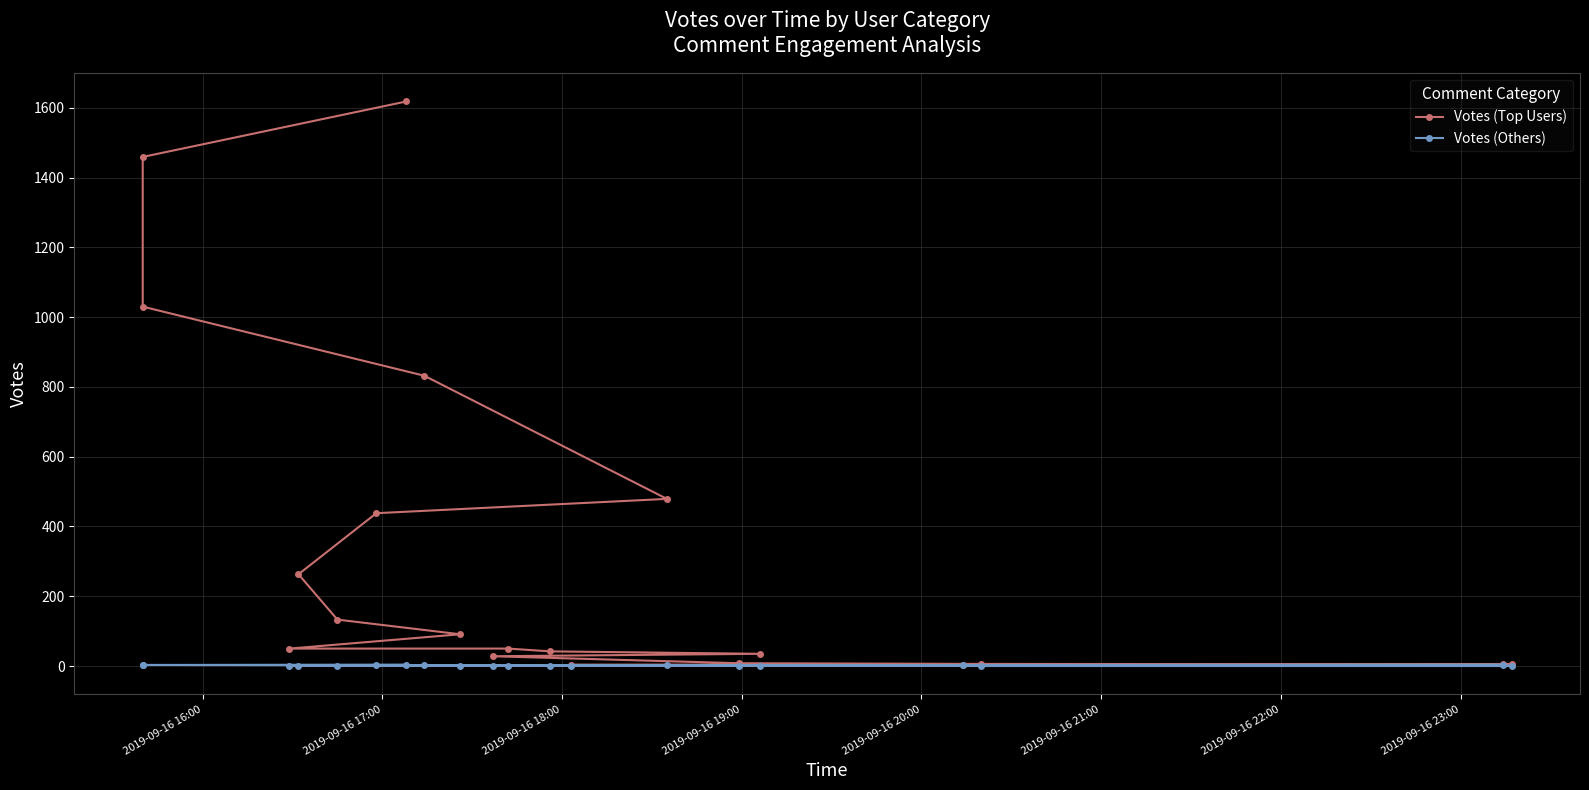

True or false: Votes (Others) and Votes (Top Users) intersect in this chart.

False